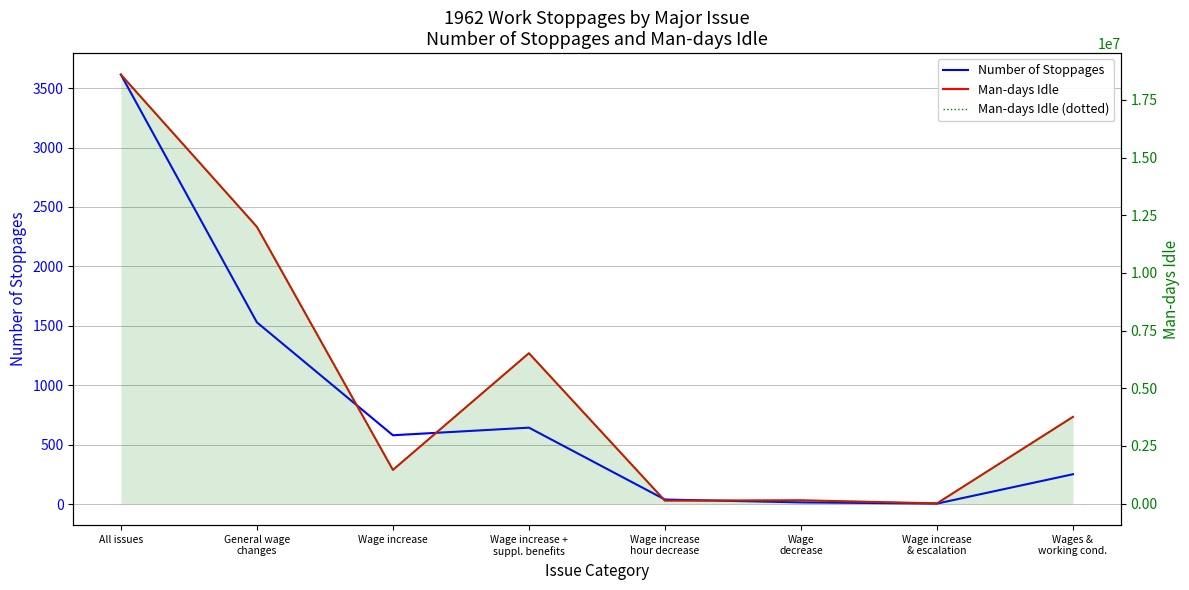

What is the approximate value of Number of Stoppages at All issues?

3614